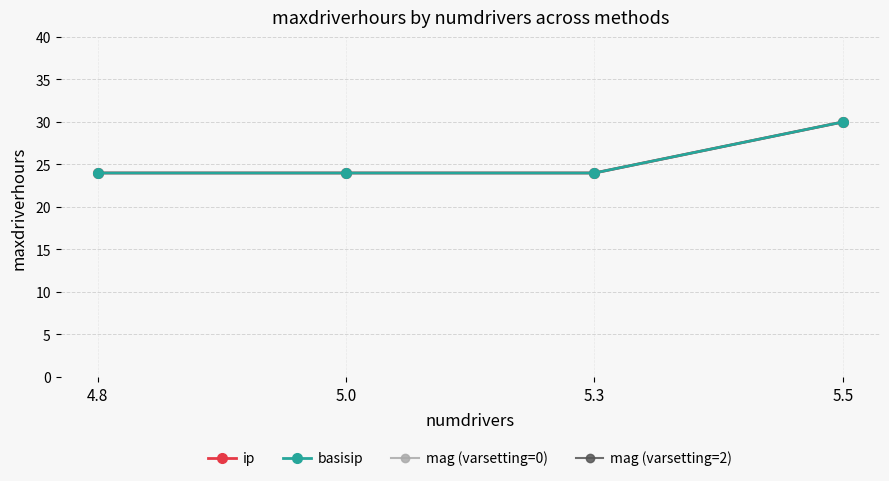

Is this an area chart (filled region under the line)?

No